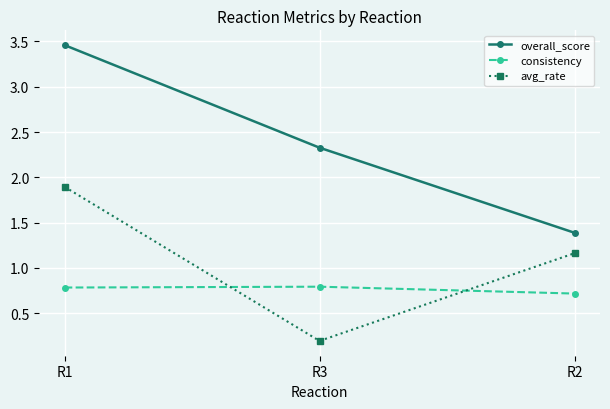

What is the highest value of the consistency series?

0.8